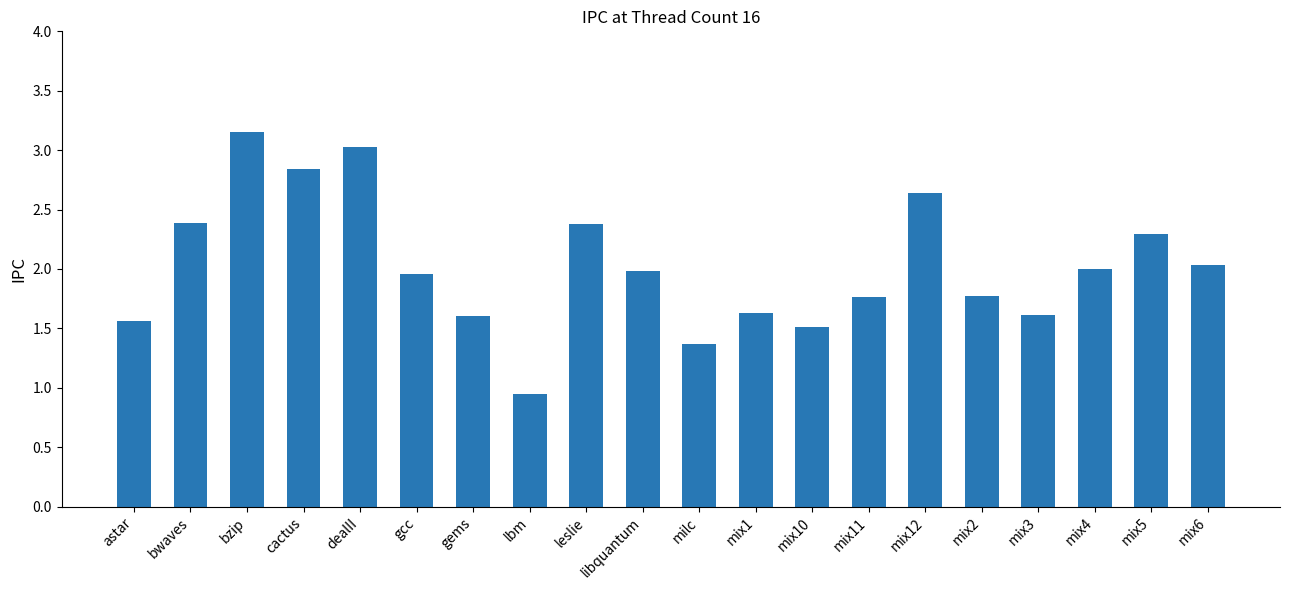

Does the chart contain stacked bars?

No